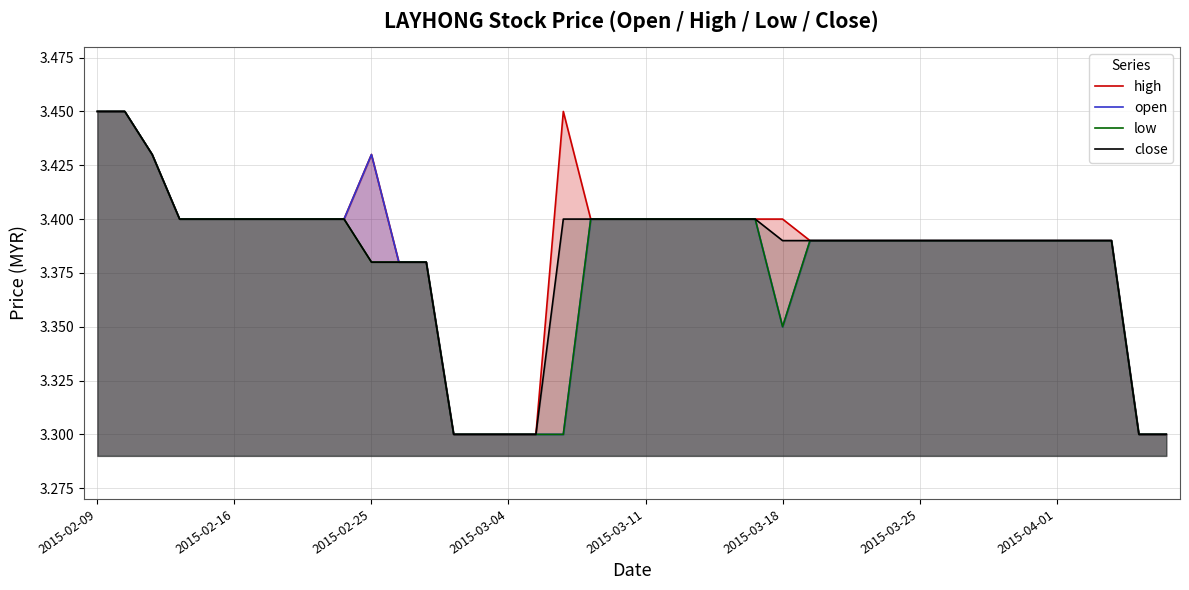

At how many categories does at least one series exceed 3?

40